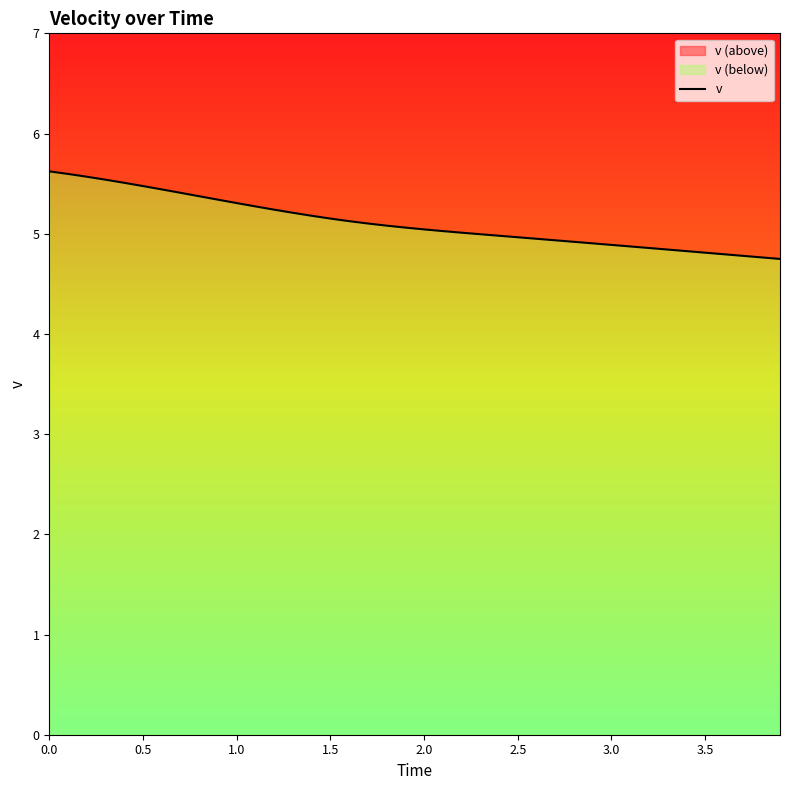

Which has a higher value, 19 or 3.5?

3.5